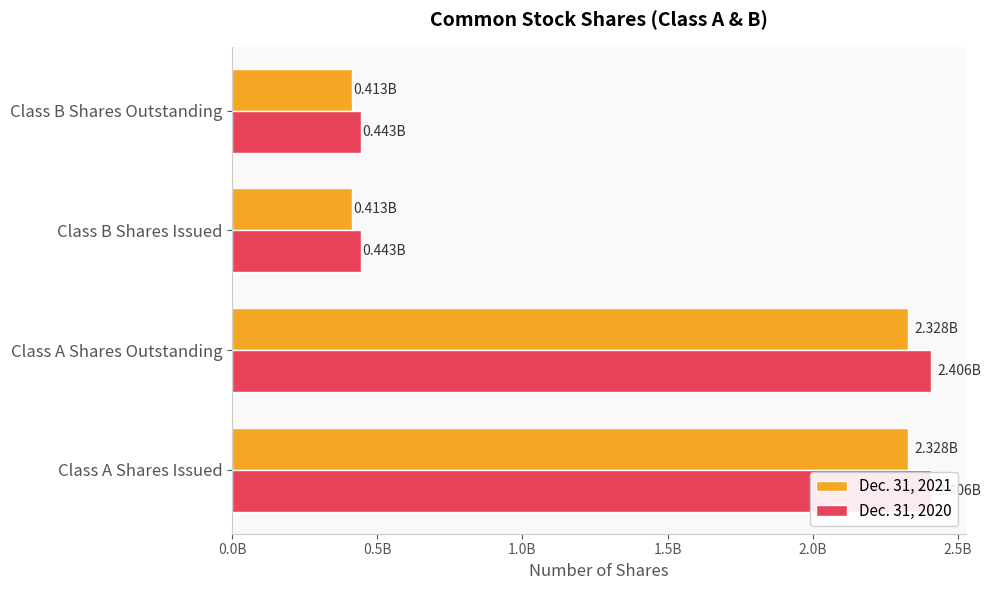

How many bars are there in total?

8